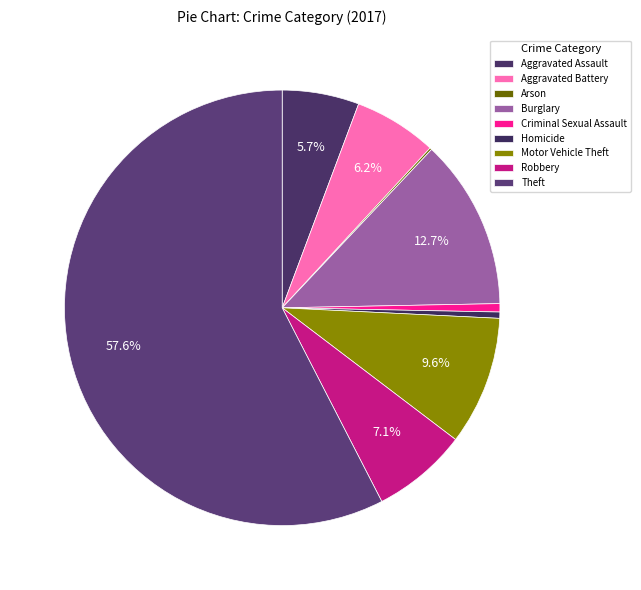

Which category has the smallest portion of the pie?

Arson